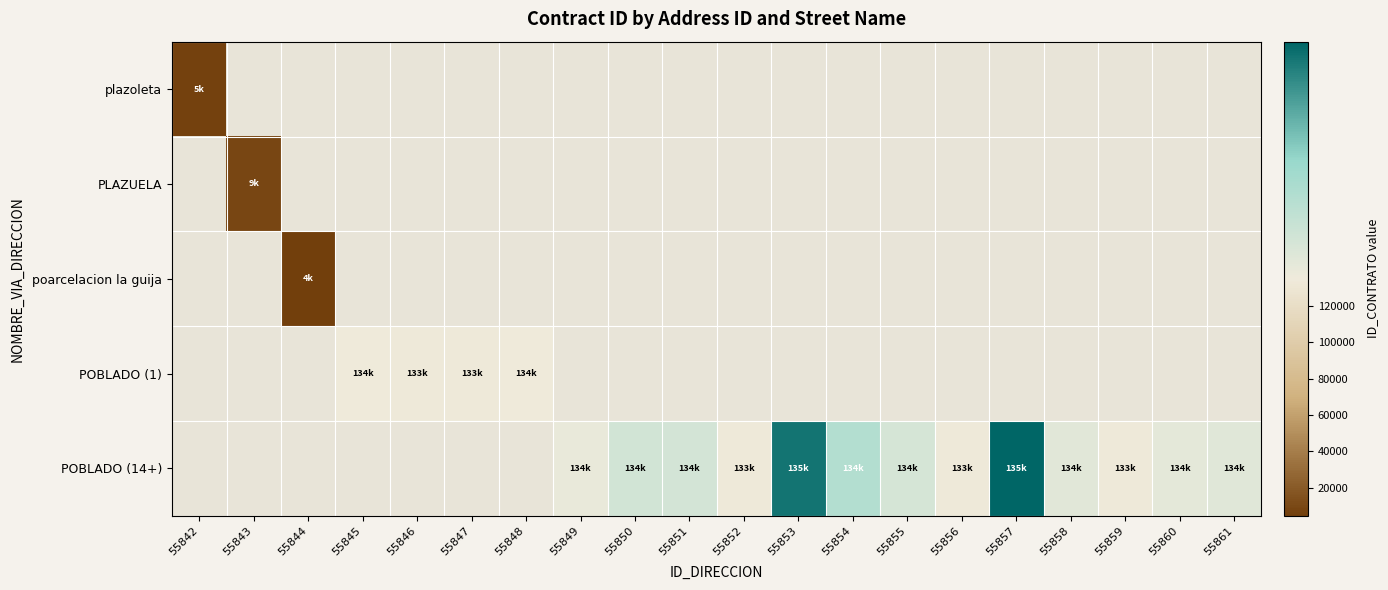

Which series has the widest spread of values?

plazoleta